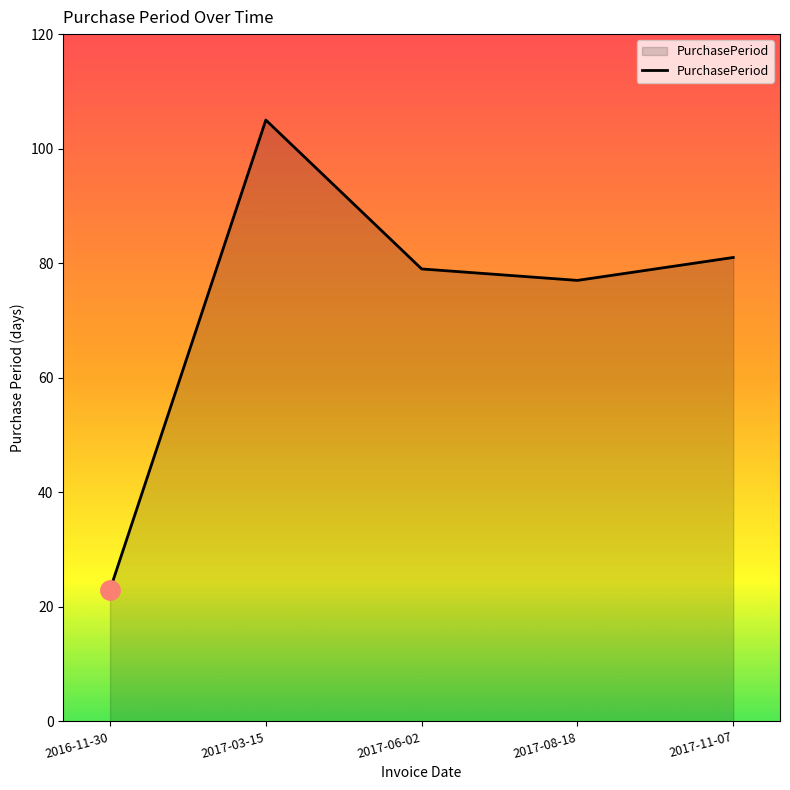

What is the maximum value shown in the chart?

105